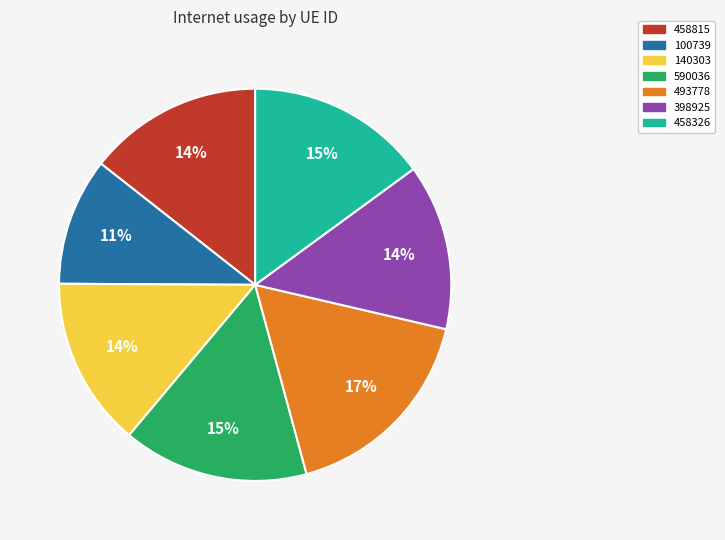

Between 493778 and 398925, which is larger?

493778